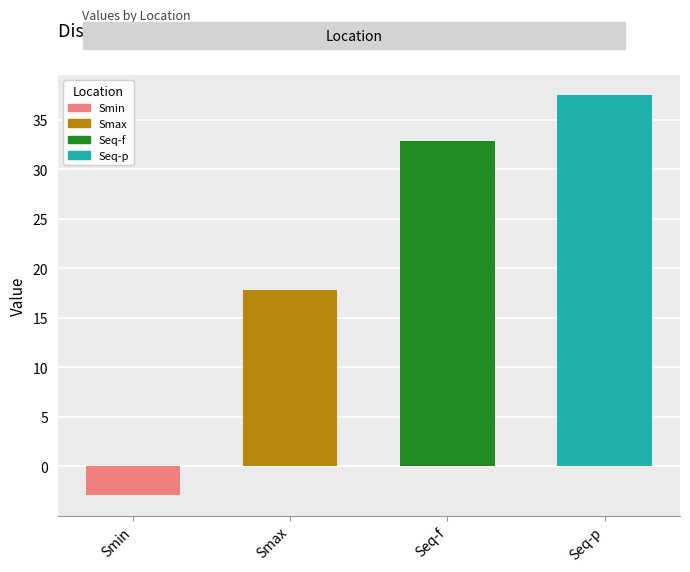

Does the chart contain stacked bars?

No